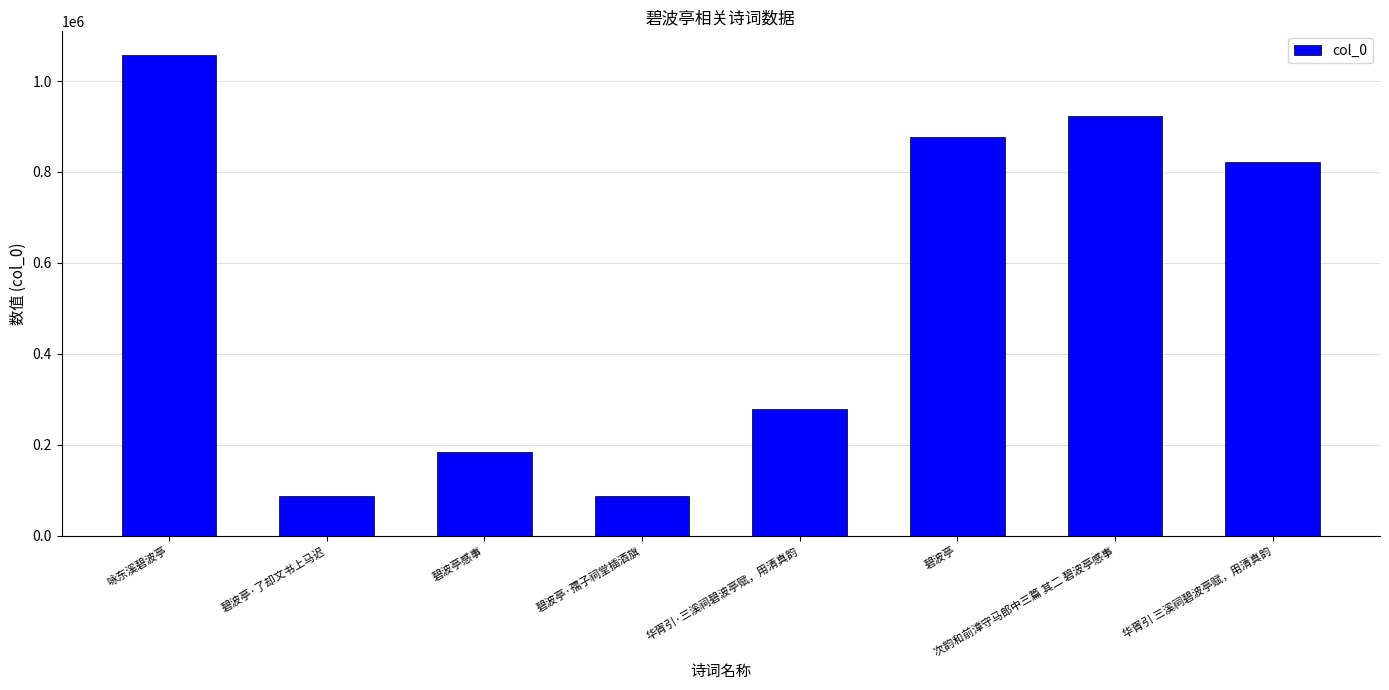

How many values are below 822424?

4